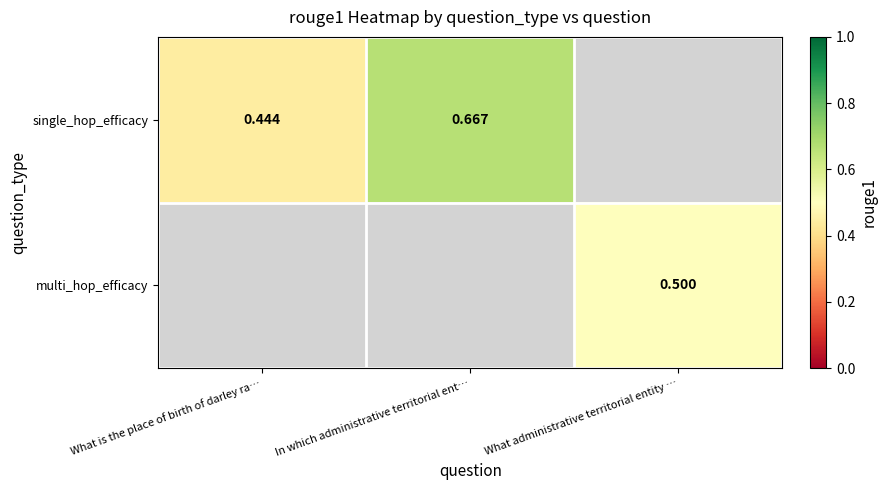

At which label does single_hop_efficacy reach its minimum?

What is the place of birth of darley ra…